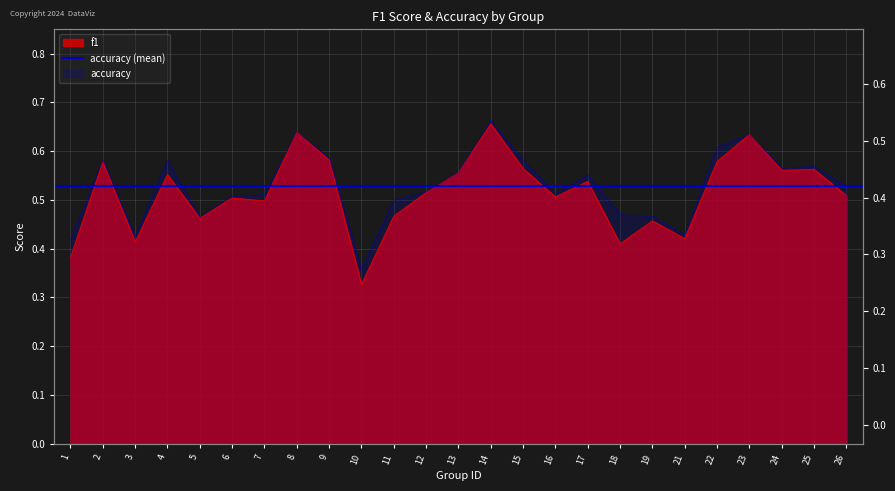

What is the total value across all series at 26?

1.0